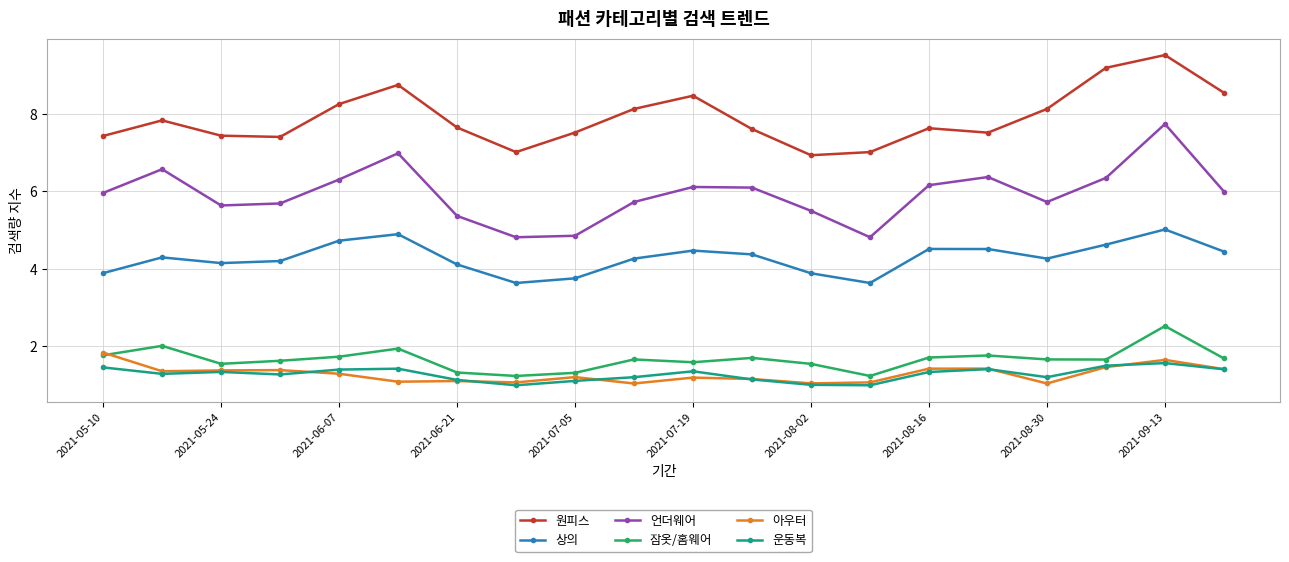

In 원피스, how many points are higher than both neighbors (excluding endpoints)?

5